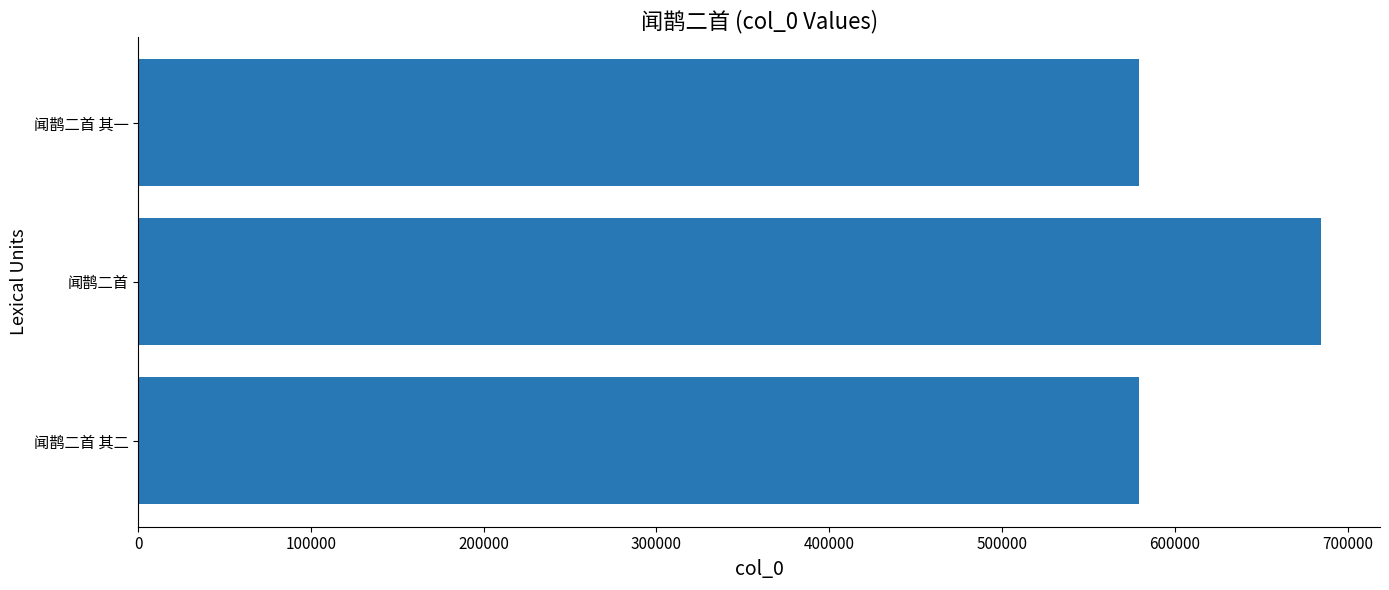

Which category has the highest value across all series?

闻鹊二首